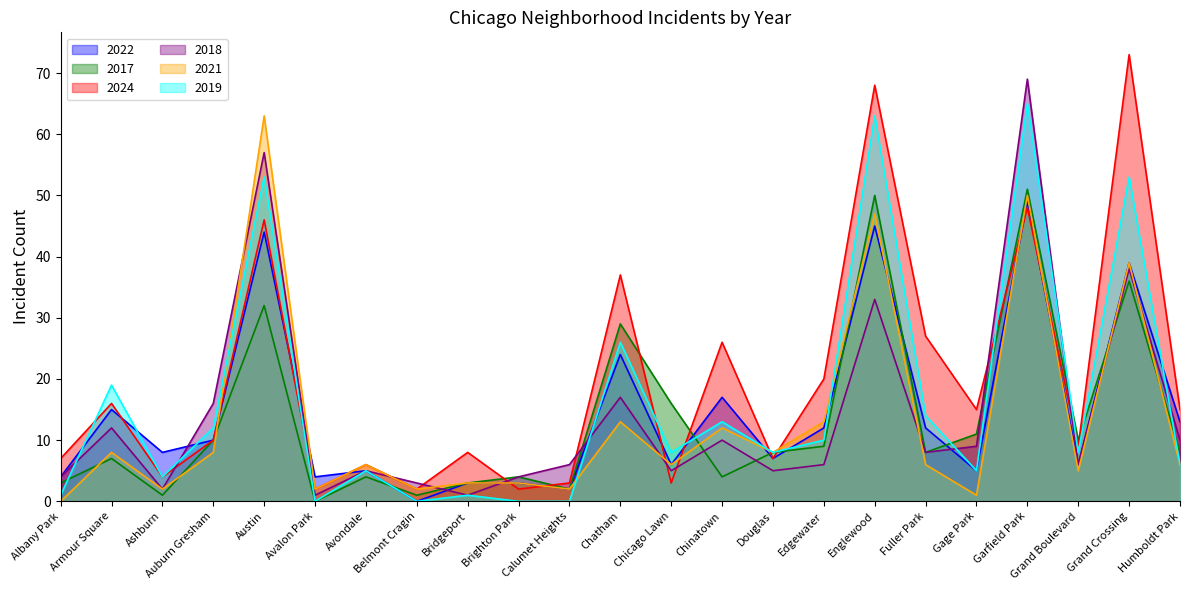

What is the sum of all 2021 values?

305